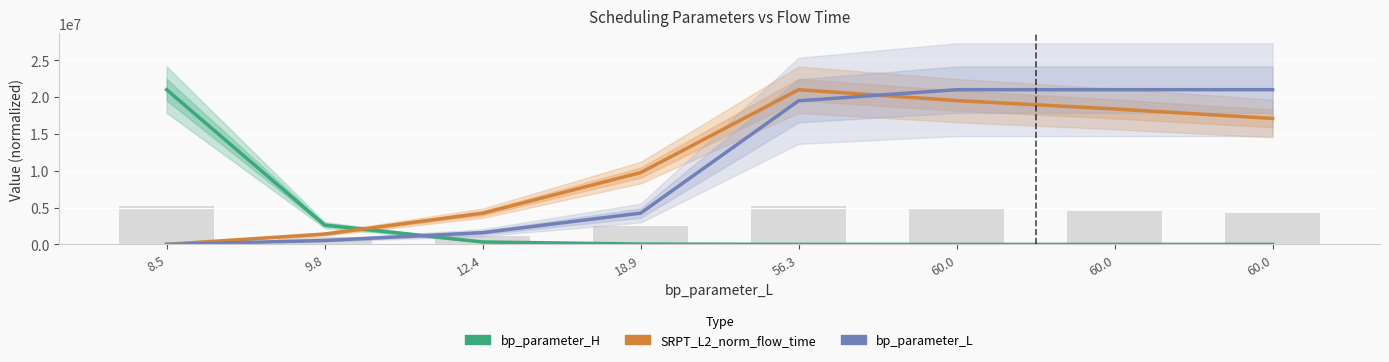

Which category has the lowest value in the SRPT_L2_norm_flow_time series?

8.5